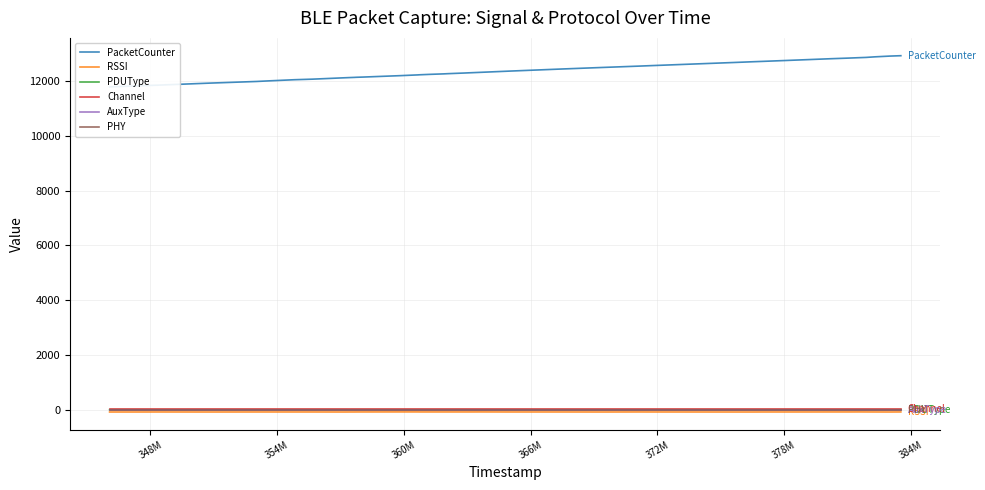

Reading right to left, extract all data points from this chart.

PacketCounter: 12925	12911	12883	12862	12853	12837	12814	12750	12716	12704	12691	12675	12561	12545	12497	12442	12364	12316	12299	12292	12270	12262	12245	12229	12224	12197	12145	12137	12133	12130	12127	12117	12068	12048	12004	11984	11924	11851	11818	11786
RSSI: -81	-83	-82	-81	-80	-81	-81	-82	-82	-83	-83	-83	-82	-81	-83	-82	-82	-80	-81	-81	-81	-81	-81	-81	-80	-80	-81	-81	-82	-82	-82	-83	-82	-82	-82	-82	-83	-82	-83	-83
PDUType: 1	1	1	1	1	1	1	1	1	1	1	1	1	1	1	1	1	1	1	2	1	1	1	1	1	1	1	1	1	1	0	1	1	1	1	1	1	0	1	1
Channel: 37	37	37	37	37	37	37	37	37	37	37	37	37	37	37	37	37	37	37	37	37	37	37	37	37	37	37	37	37	37	37	37	37	37	37	37	37	37	37	37
AuxType: 0	0	0	0	0	0	0	0	0	0	0	0	0	0	0	0	0	0	0	0	0	0	0	0	0	0	0	0	0	0	0	0	0	0	0	0	0	0	0	0
PHY: 0	0	0	0	0	0	0	0	0	0	0	0	0	0	0	0	0	0	0	0	0	0	0	0	0	0	0	0	0	0	0	0	0	0	0	0	0	0	0	0